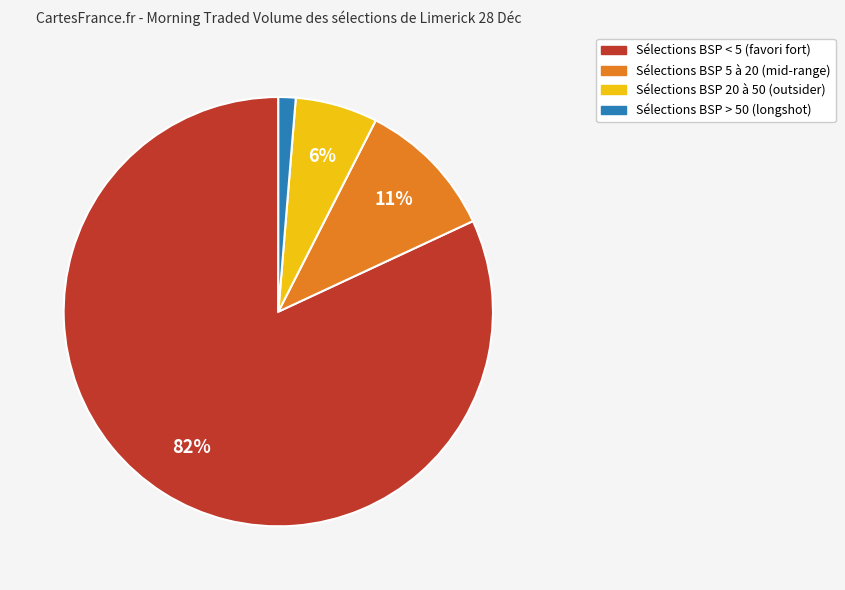

Is there any slice that represents more than half of the pie?

Yes